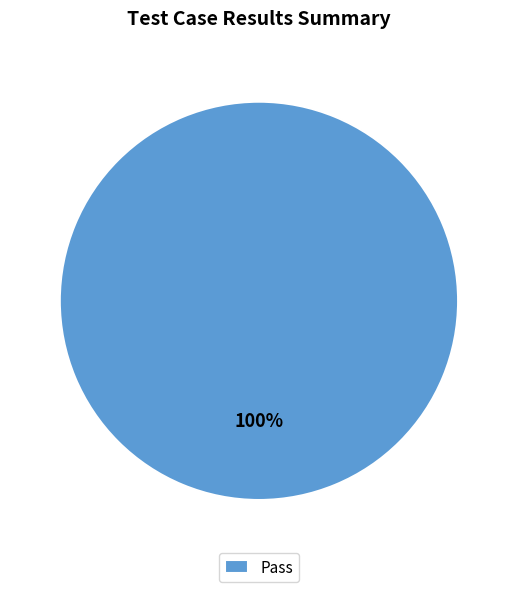

How many slices are in this pie chart?

1